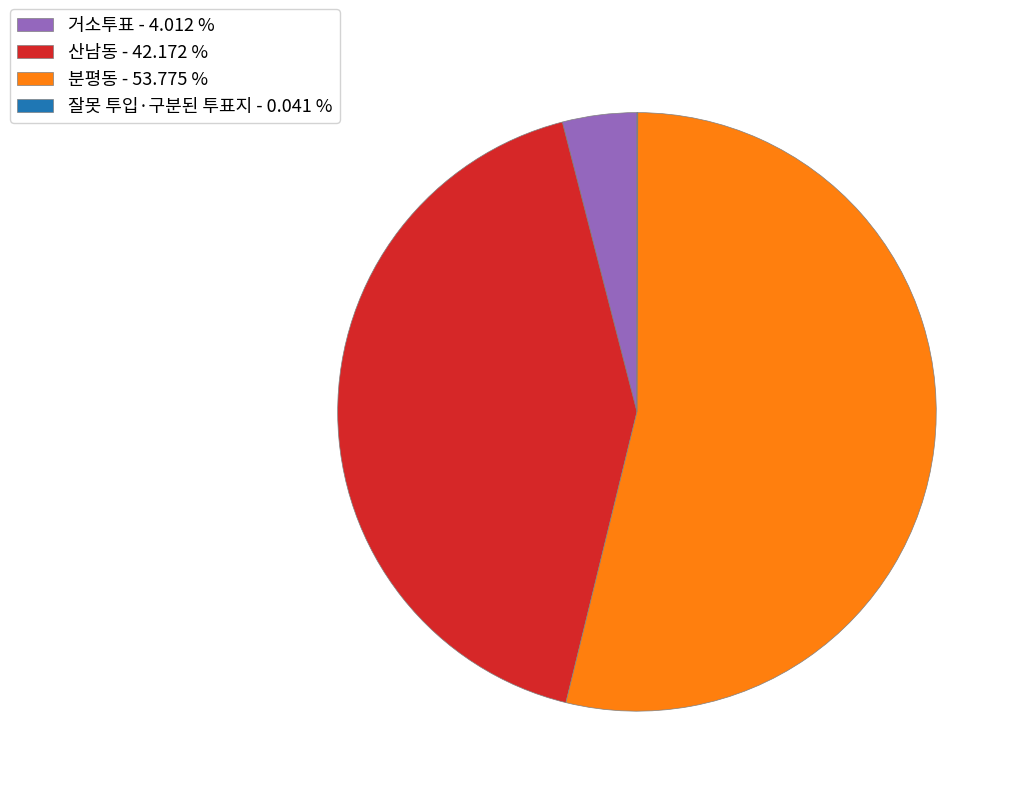

Approximately how many times larger is the value at 분평동 - 53.775 % compared to 거소투표 - 4.012 %?

13.4